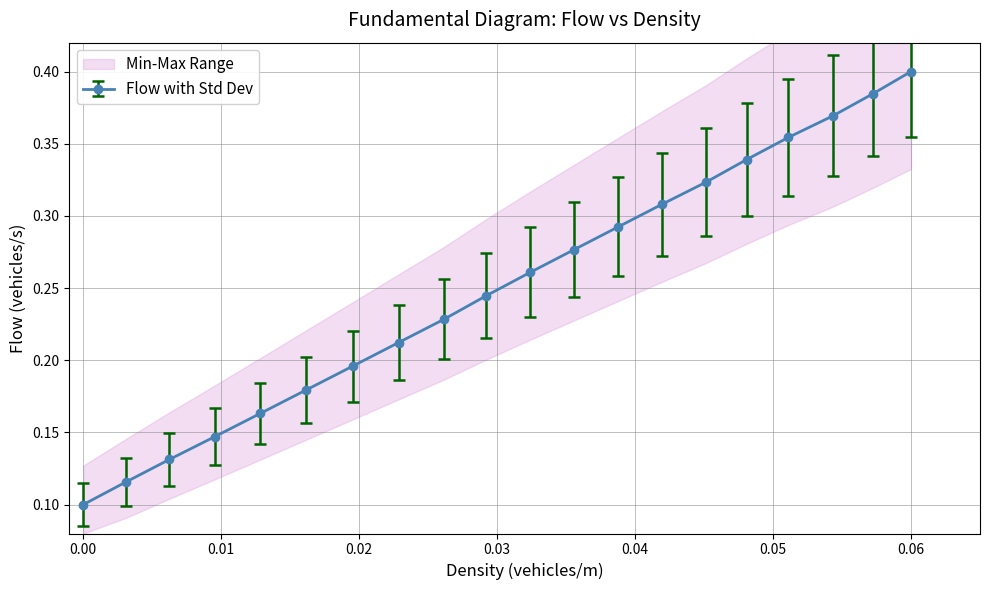

Count the Flow with Std Dev values in the range 0 to 1.

20